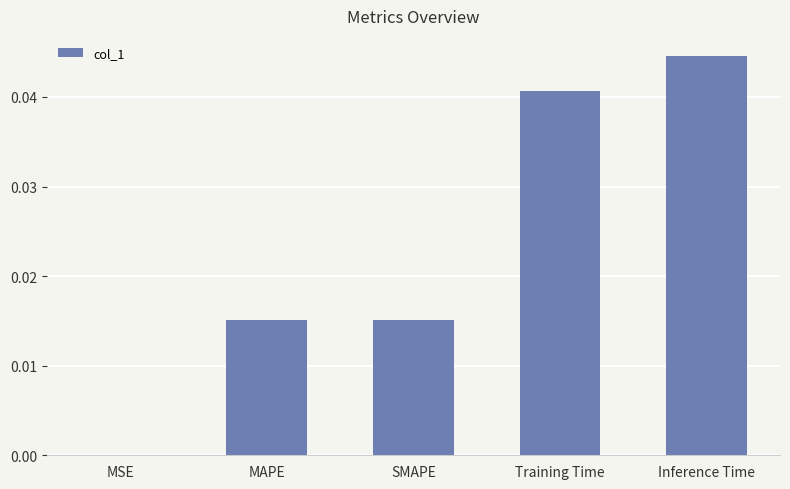

Between Inference Time and MSE, which is larger?

Inference Time